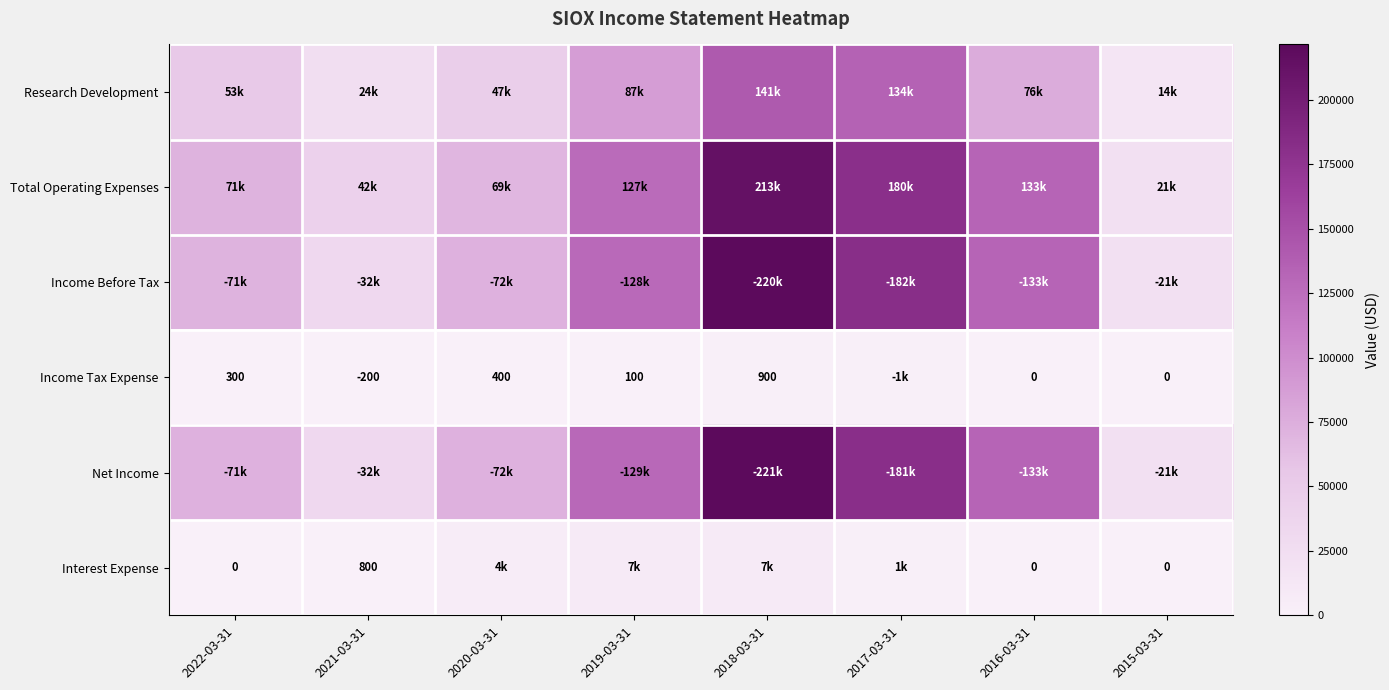

What is the sum of all Research Development values?

580100